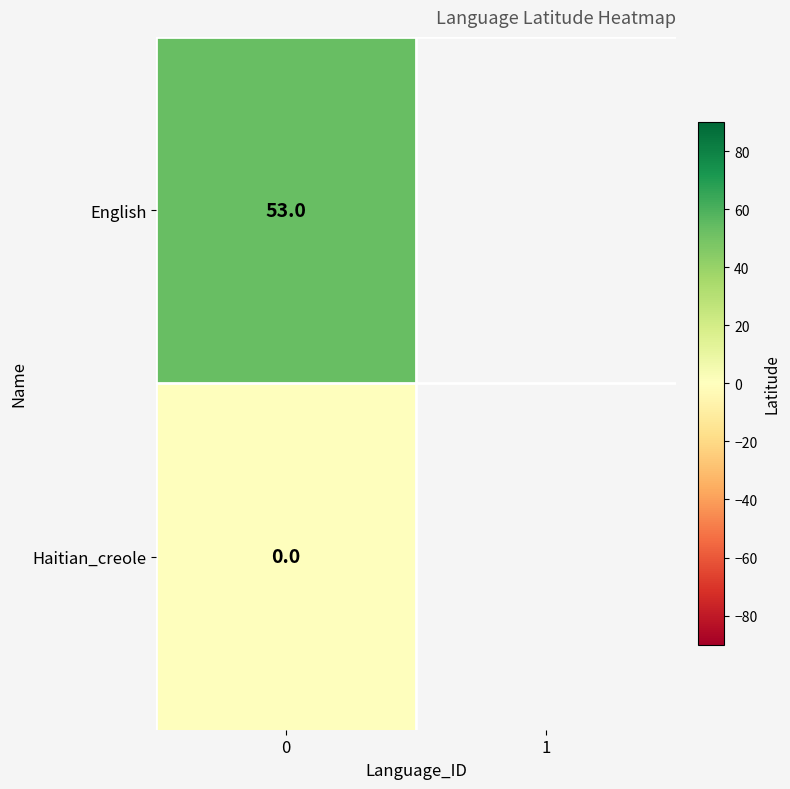

At 0, list the series in order from smallest to largest.

Haitian_creole, English